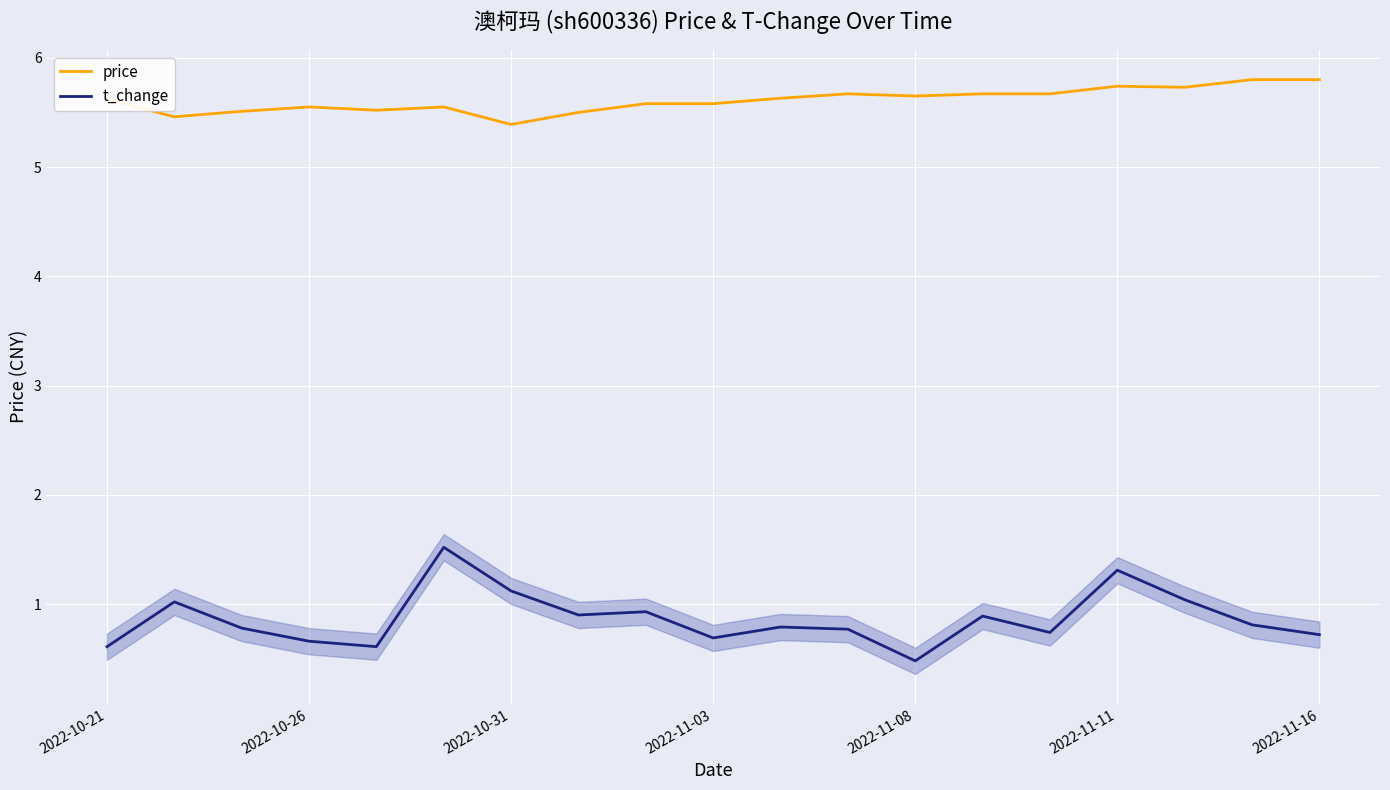

What is the lowest value of the t_change series?

0.5